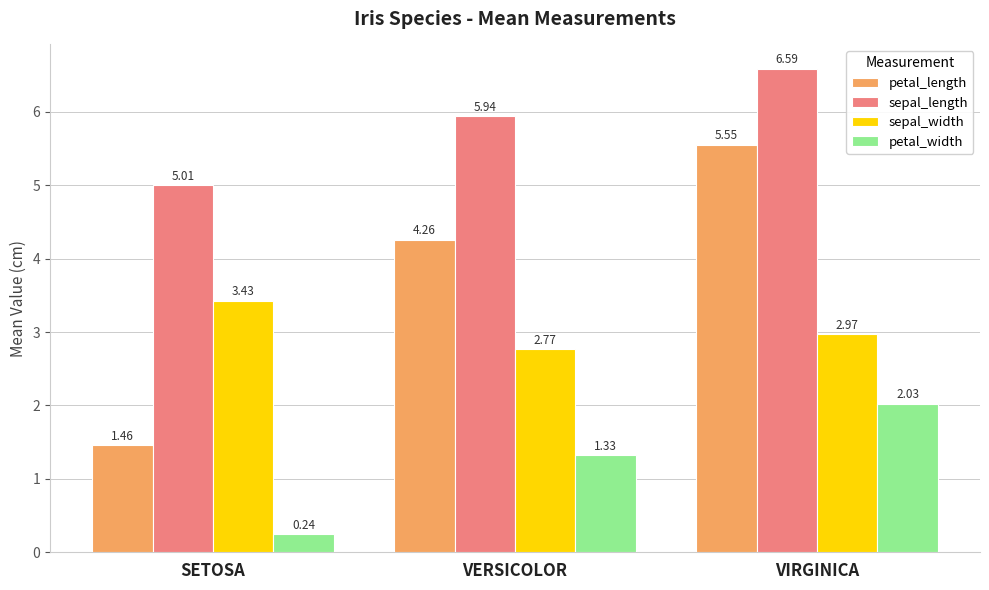

How many series are shown in this chart?

4